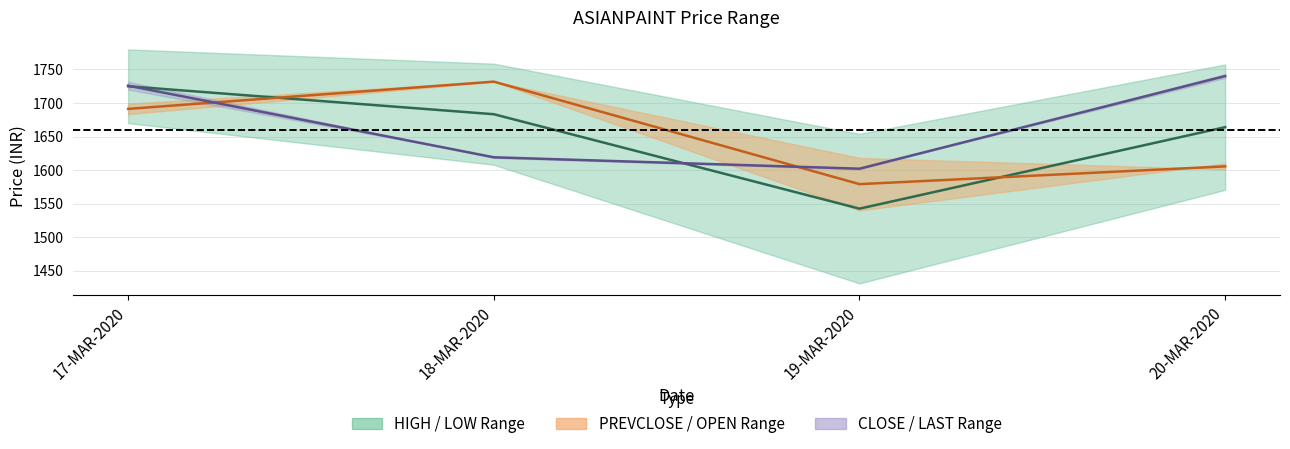

At how many categories does at least one series exceed 1712?

3